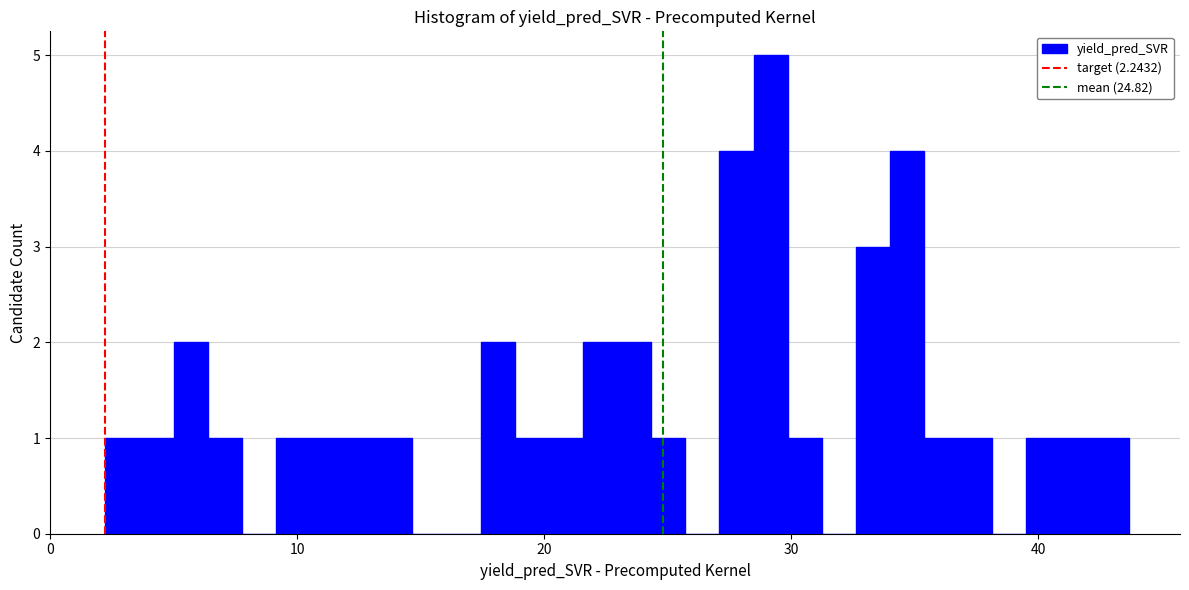

Around what value on the x-axis is the tallest bar? Give the approximate position of its centre, as read against the axis.

29